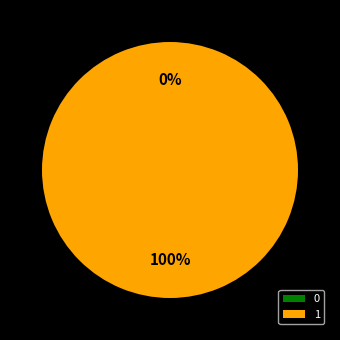

True or false: 1 accounts for 100% of the total.

True